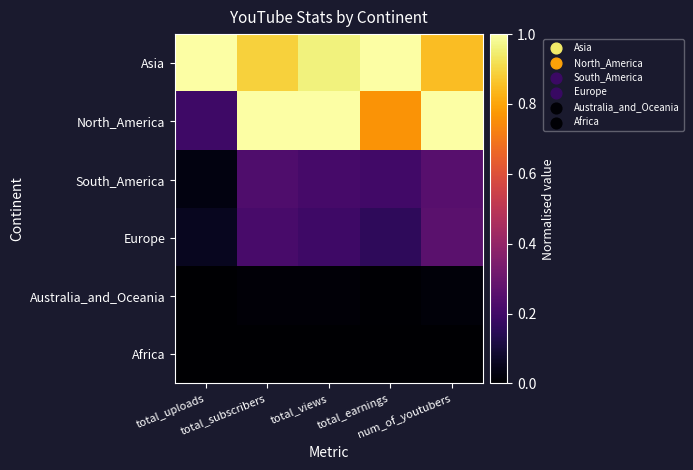

Reading left to right, list all the values displayed in this chart.

Asia: total_uploads=1.0	total_subscribers=0.9	total_views=1.0	total_earnings=1.0	num_of_youtubers=0.9
North_America: total_uploads=0.2	total_subscribers=1.0	total_views=1.0	total_earnings=0.8	num_of_youtubers=1.0
South_America: total_uploads=0.0	total_subscribers=0.2	total_views=0.2	total_earnings=0.2	num_of_youtubers=0.3
Europe: total_uploads=0.1	total_subscribers=0.2	total_views=0.2	total_earnings=0.2	num_of_youtubers=0.3
Australia_and_Oceania: total_uploads=0.0	total_subscribers=0.0	total_views=0.0	total_earnings=0.0	num_of_youtubers=0.0
Africa: total_uploads=0.0	total_subscribers=0.0	total_views=0.0	total_earnings=0.0	num_of_youtubers=0.0